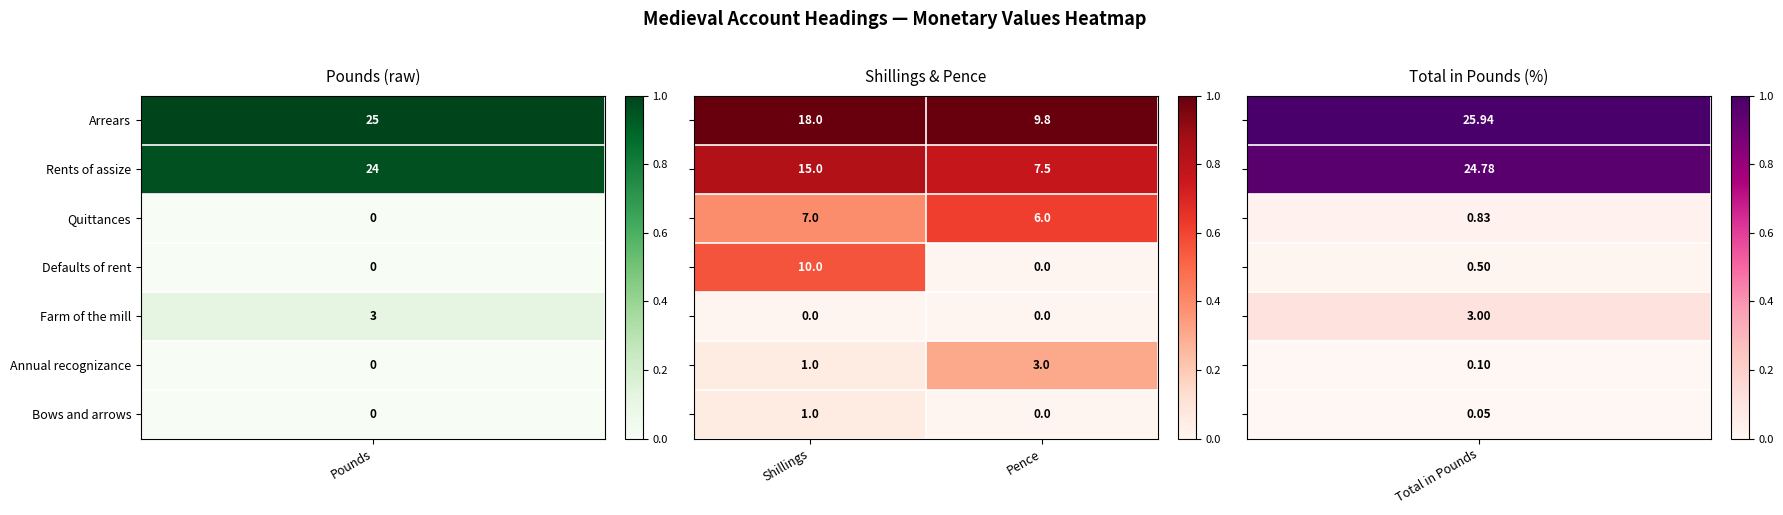

What is the maximum value shown in the chart?

18.0